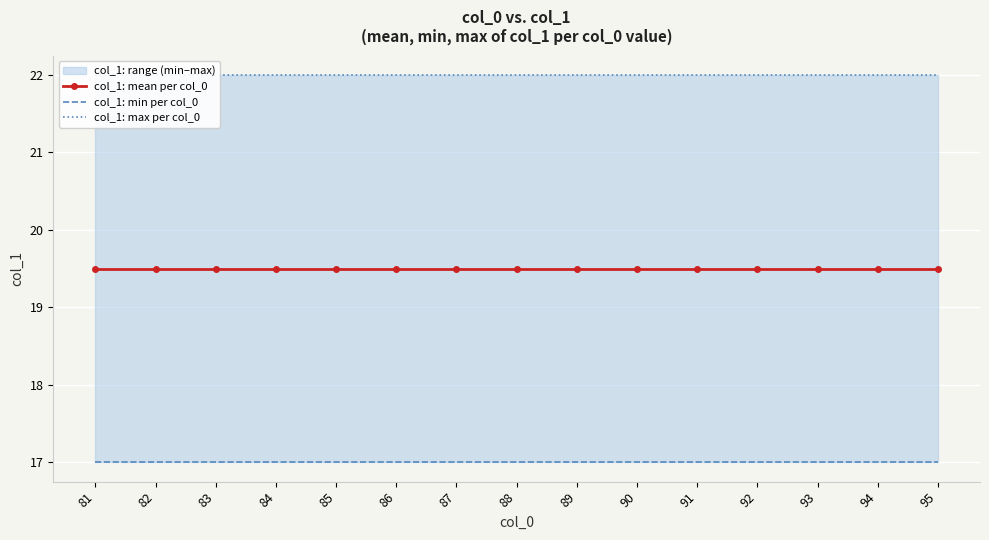

At which category is the sum across all series the highest?

81